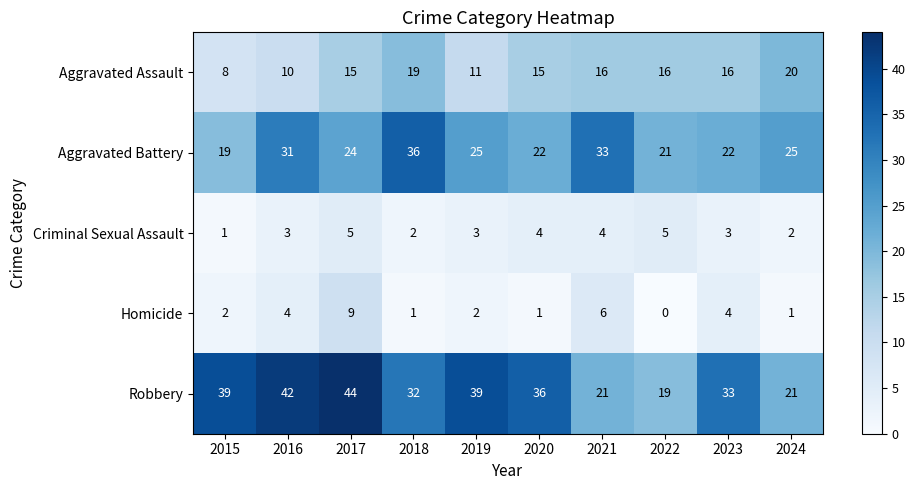

Which series has the widest spread of values?

Robbery